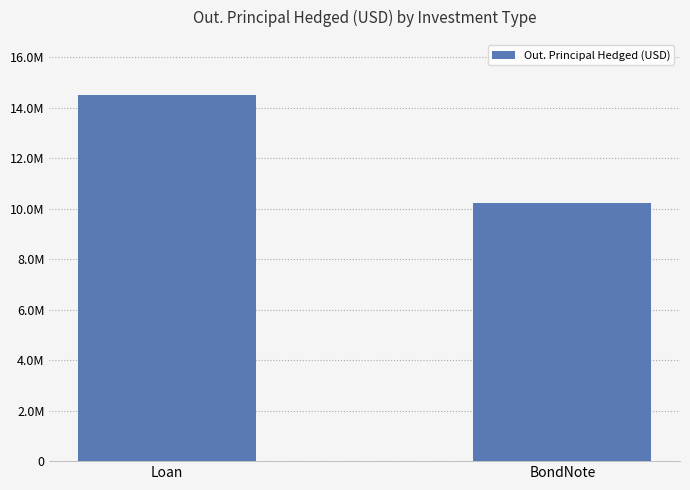

Between Loan and BondNote, which is larger?

Loan